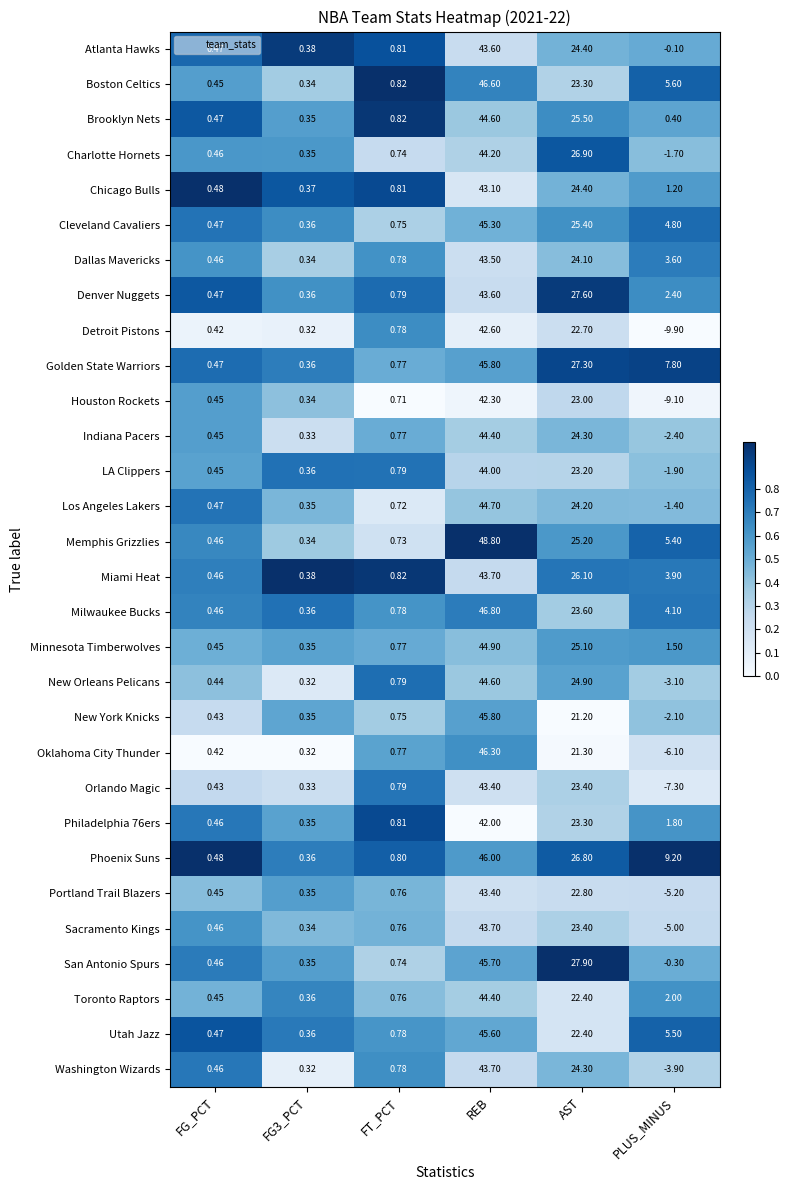

Which series has the largest total across all categories?

Phoenix Suns